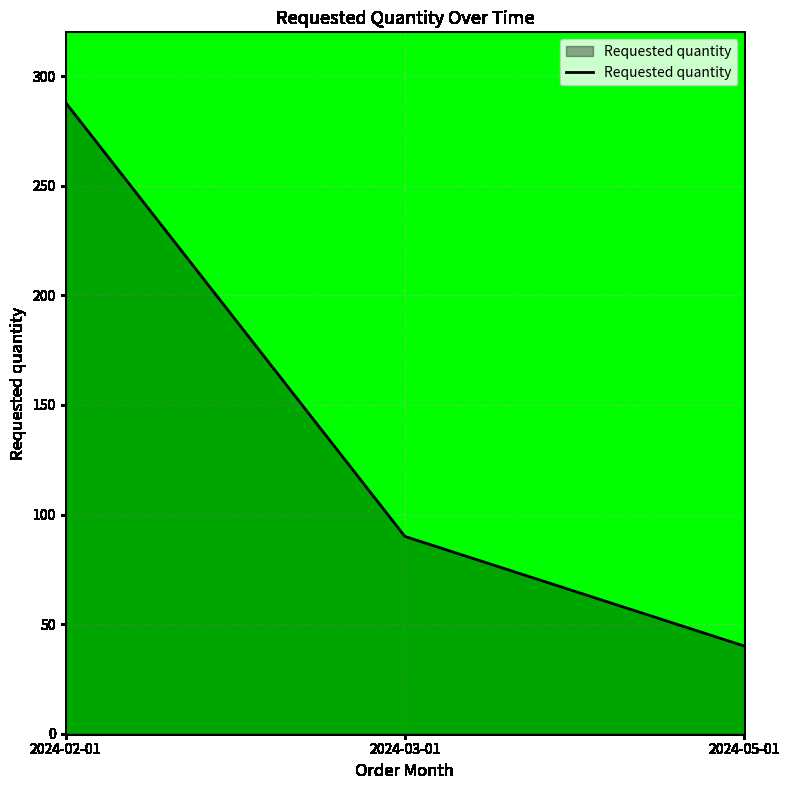

Where is the data nearest to the value 164?

2024-03-01